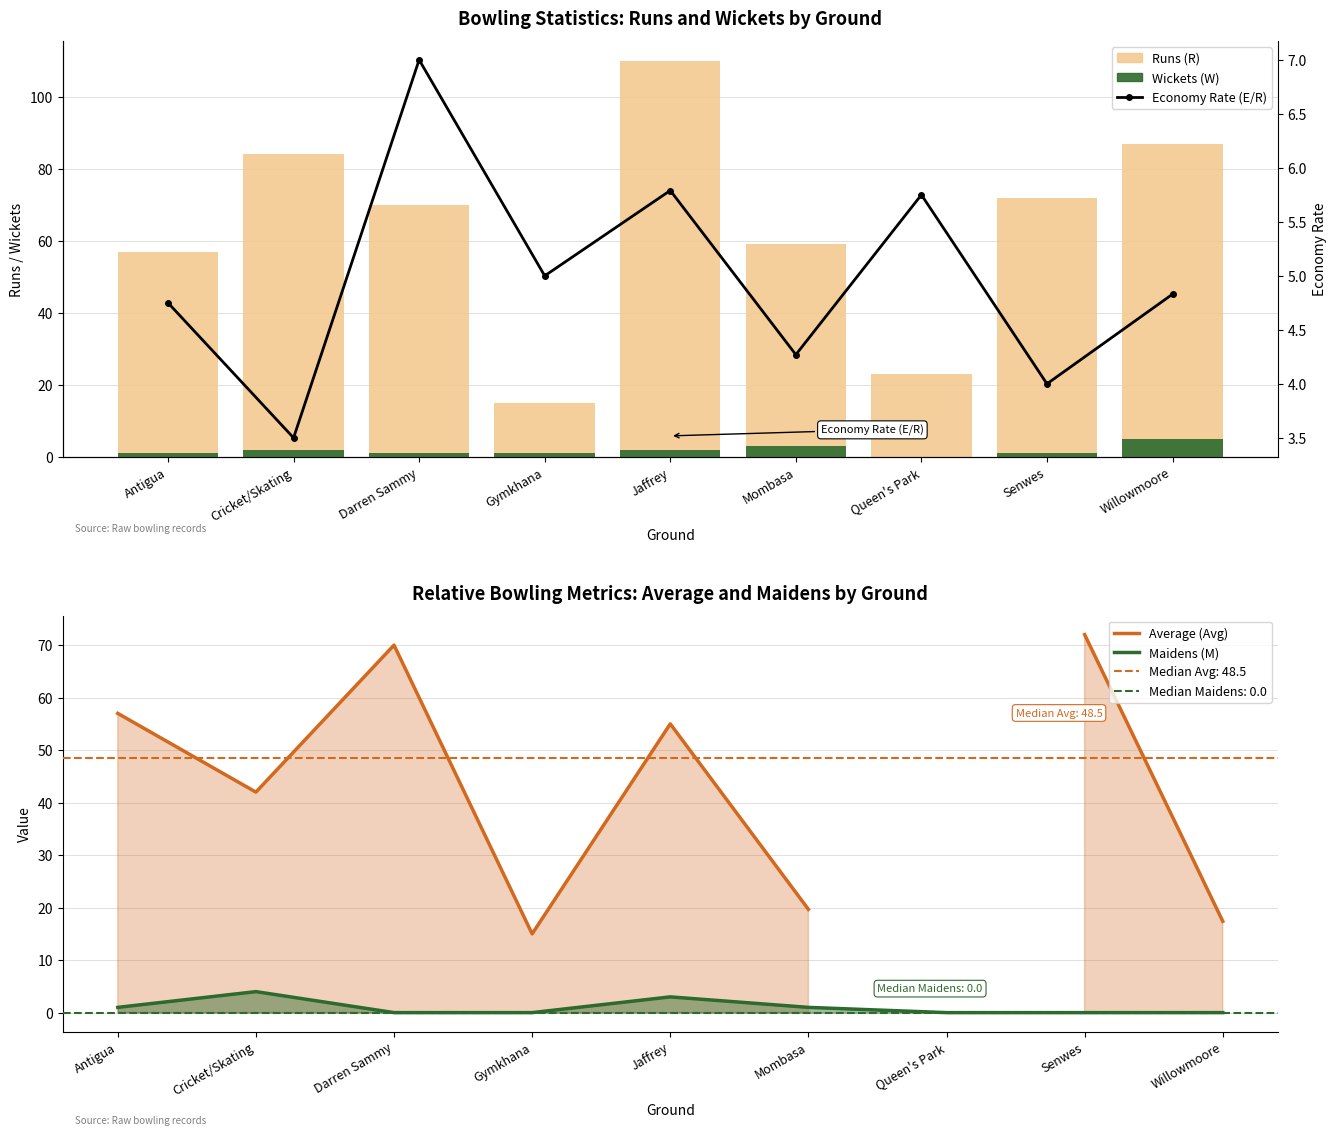

Which series changed the most between Senwes and Willowmoore?

Average (Avg)